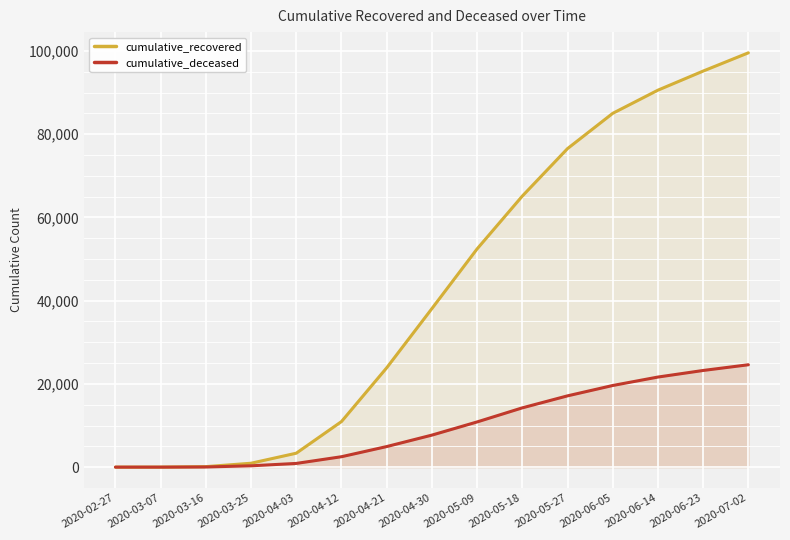

Which series has the largest total across all categories?

cumulative_recovered